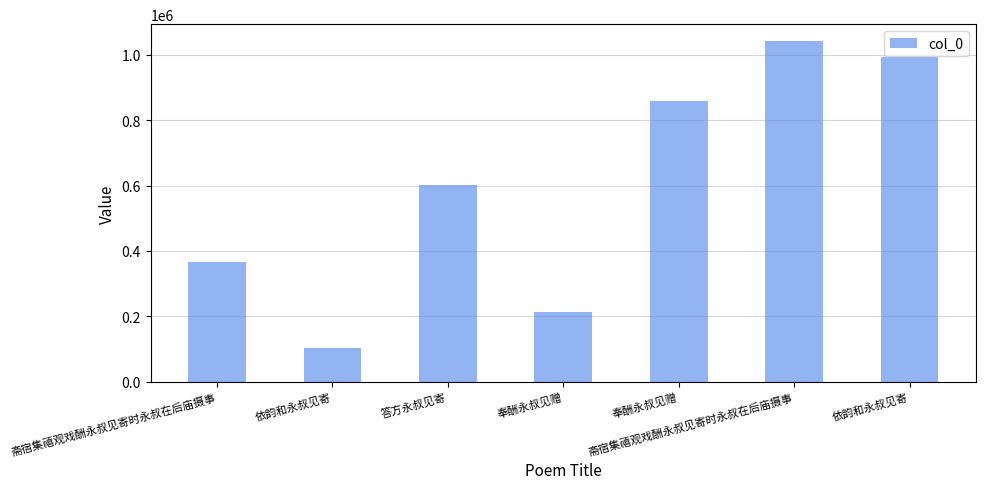

Is it true that the value at 答方永叔见寄 is 602935?

True